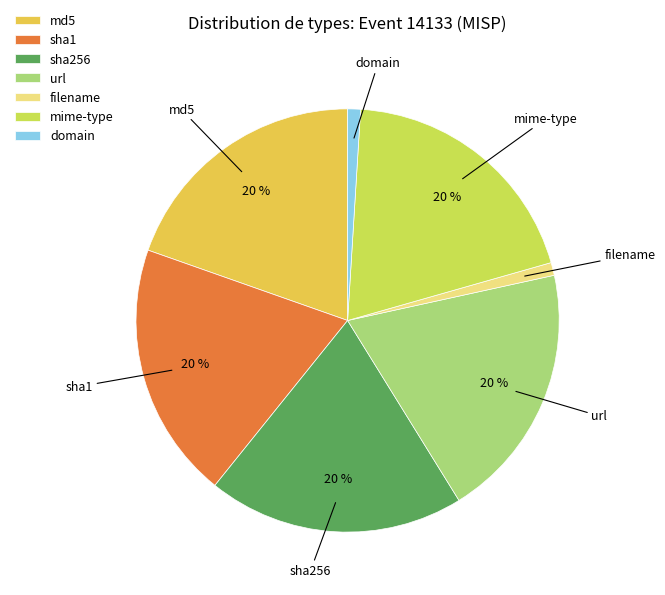

Is it true that sha1 is 5% of the pie?

False